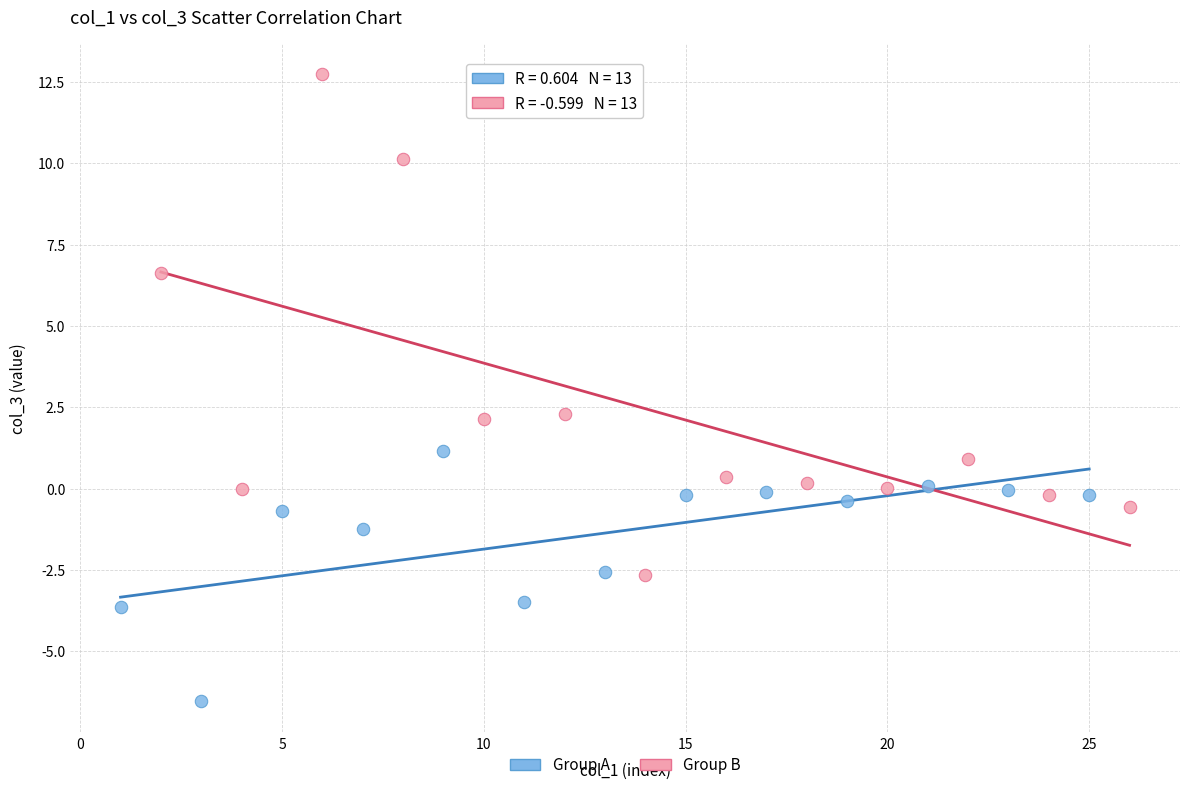

Which series has the widest spread of Y values?

Group B